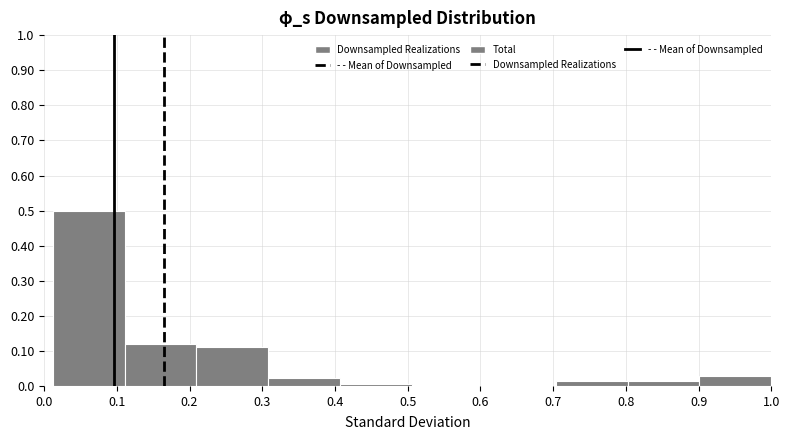

Which range on the x-axis has the tallest bar?

0.01 to 0.11